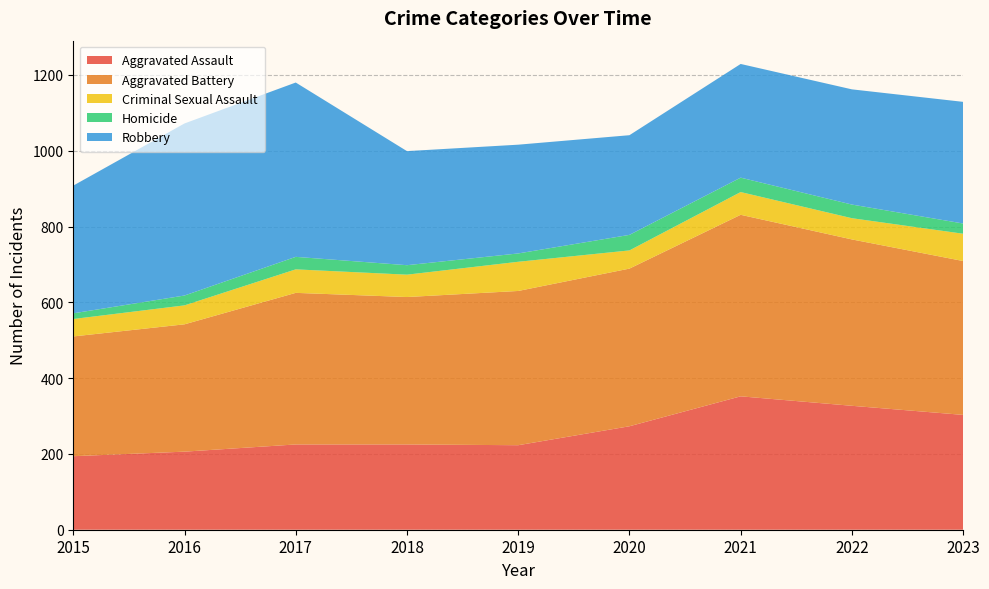

Reading left to right, transcribe all the data shown in this chart.

Aggravated Assault: 2015=194	2016=206	2017=225	2018=225	2019=223	2020=273	2021=352	2022=327	2023=303
Aggravated Battery: 2015=316	2016=336	2017=400	2018=389	2019=407	2020=416	2021=479	2022=439	2023=406
Criminal Sexual Assault: 2015=46	2016=50	2017=62	2018=59	2019=77	2020=48	2021=60	2022=56	2023=72
Homicide: 2015=15	2016=26	2017=33	2018=25	2019=22	2020=41	2021=38	2022=36	2023=27
Robbery: 2015=337	2016=454	2017=460	2018=301	2019=287	2020=263	2021=300	2022=304	2023=321